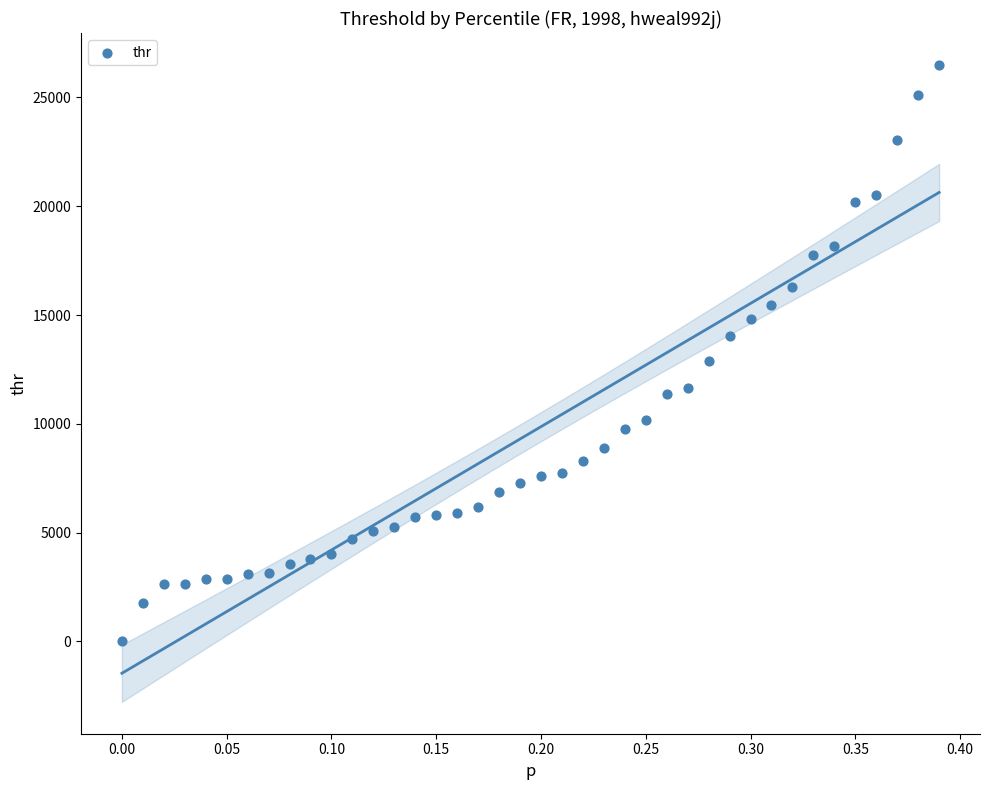

What Y value in the scatter plot is closest to 13249?

12895.6